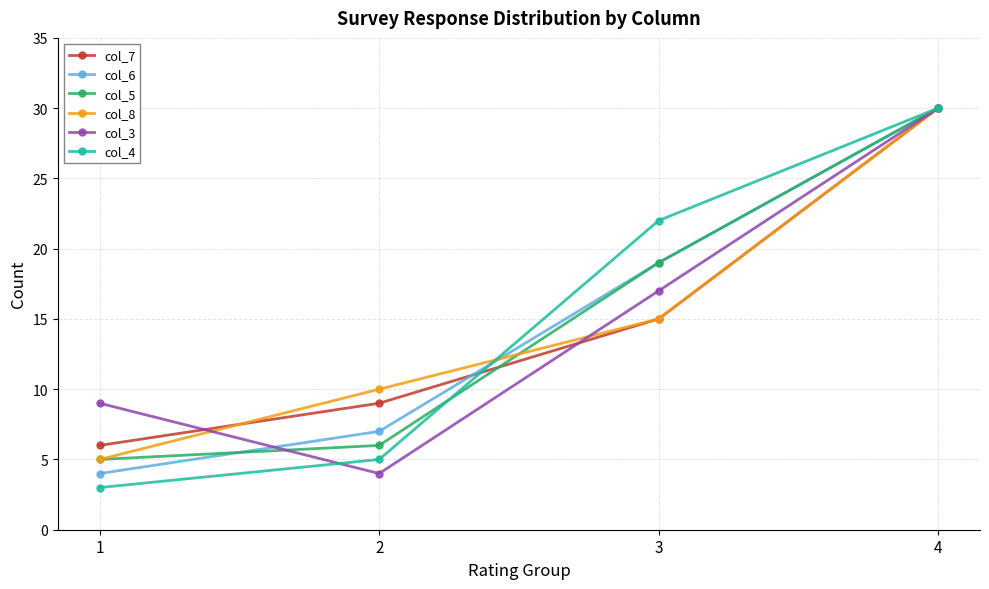

What is the minimum value shown in the chart?

3